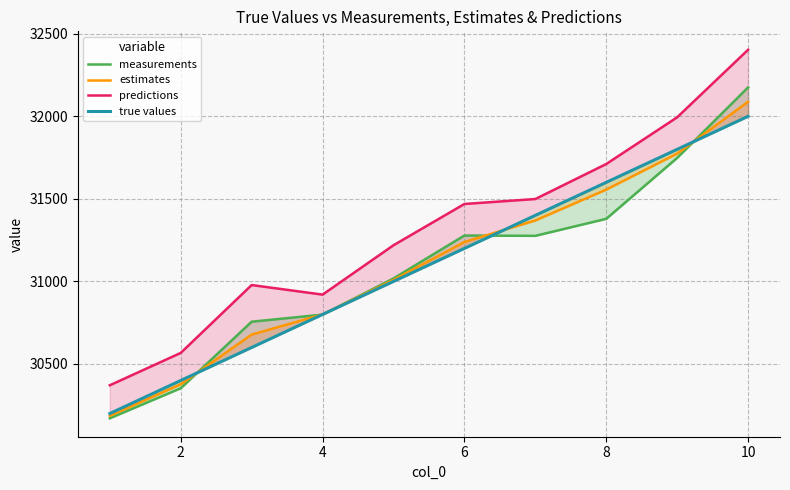

True or false: predictions has more than 1 points higher than both neighbors.

False